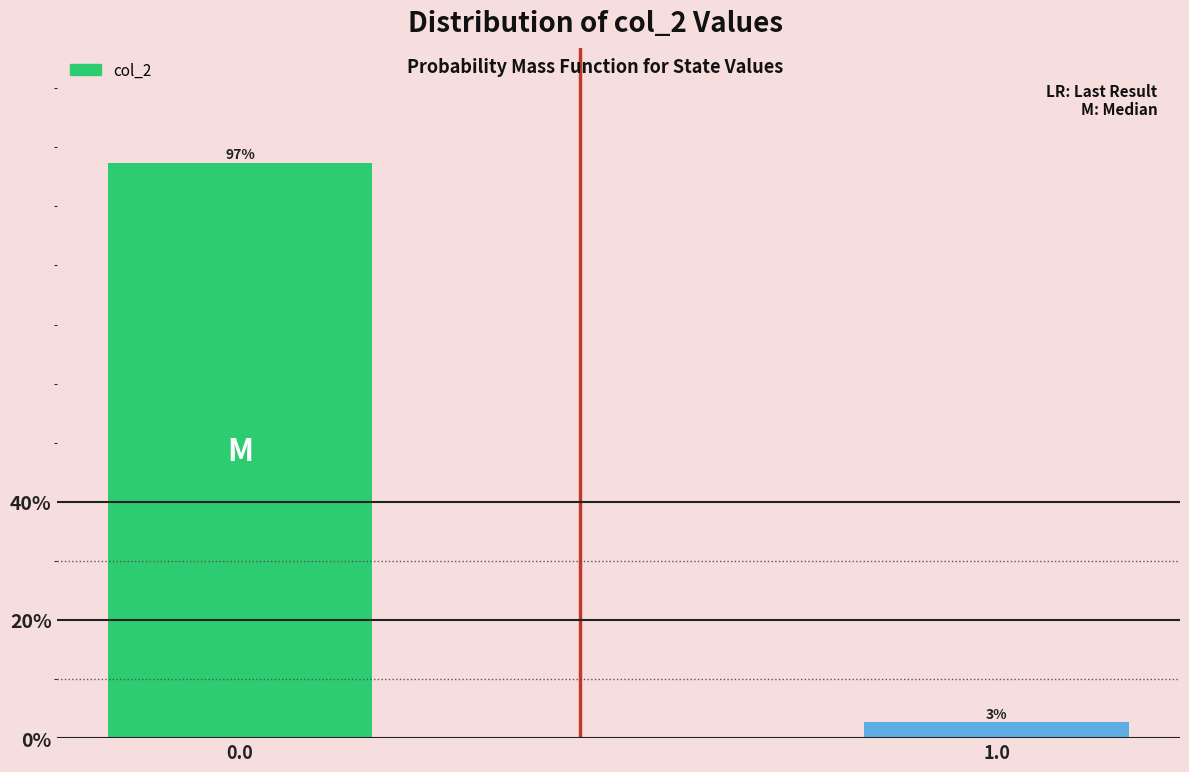

What is the sum of the values at 1.0 and 0.0?

100.0